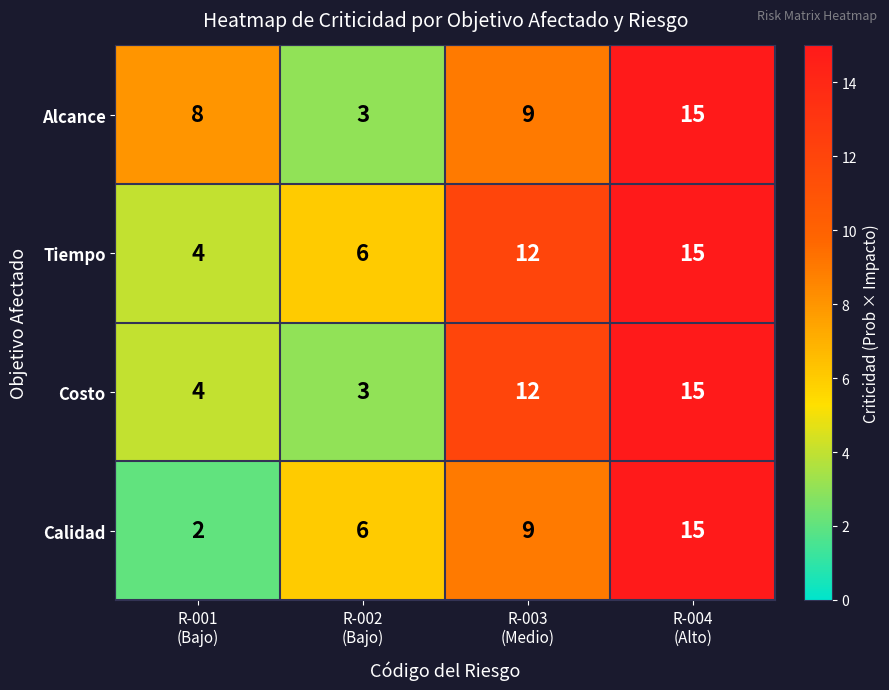

What is the spread (max minus min) of values at R-001
(Bajo)?

6